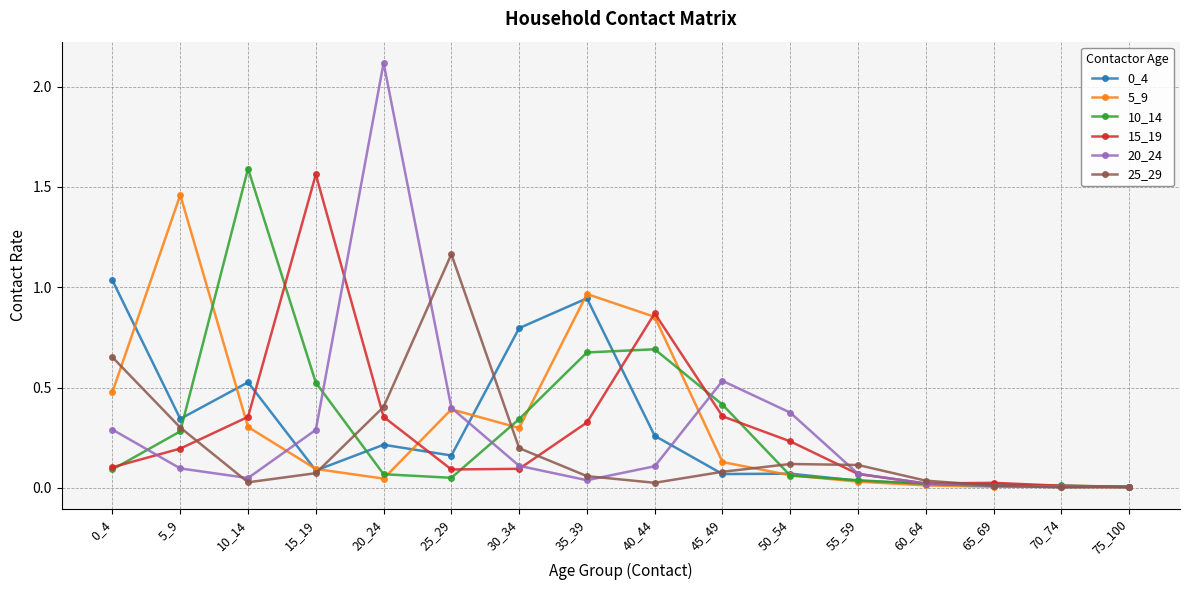

True or false: 5_9 has a value of 0.0 at 75_100.

True